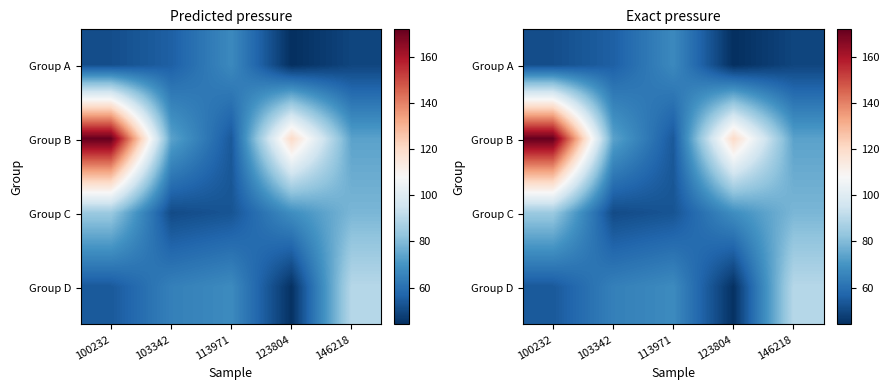

The value of Group C at 113971 is 52.9. True or false?

True